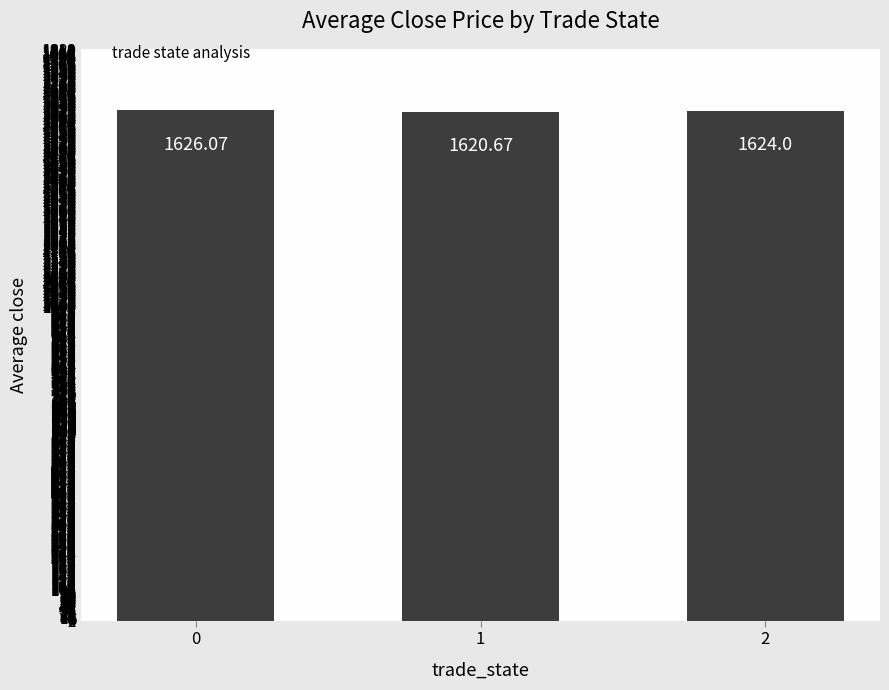

List the labels in order of value, smallest first.

1, 2, 0